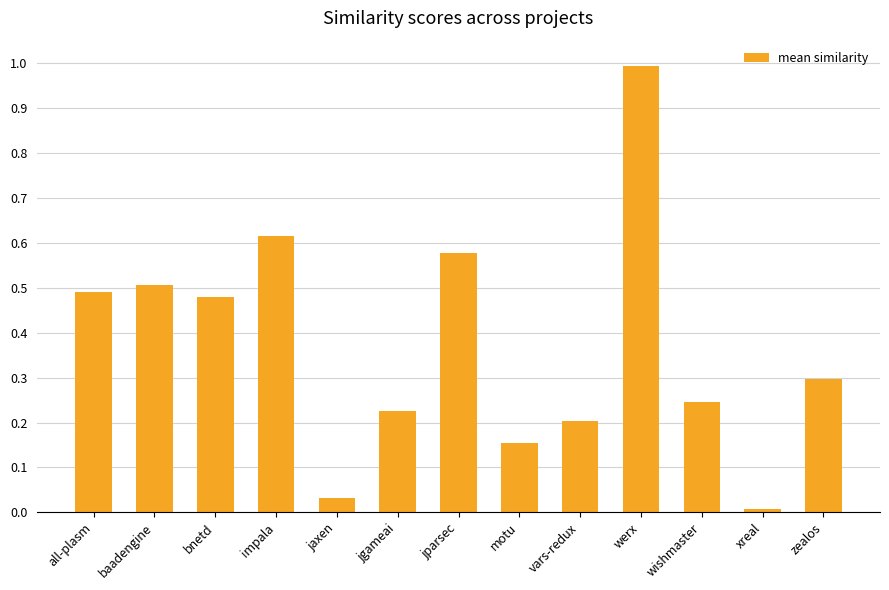

Which has a higher value, motu or bnetd?

bnetd